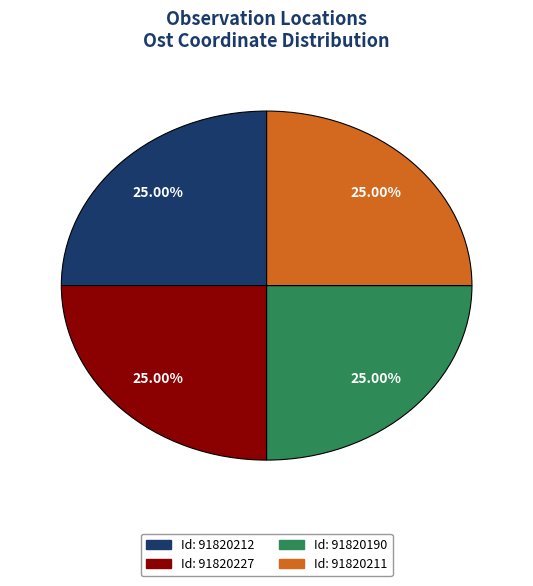

Is there any slice that represents more than half of the pie?

No